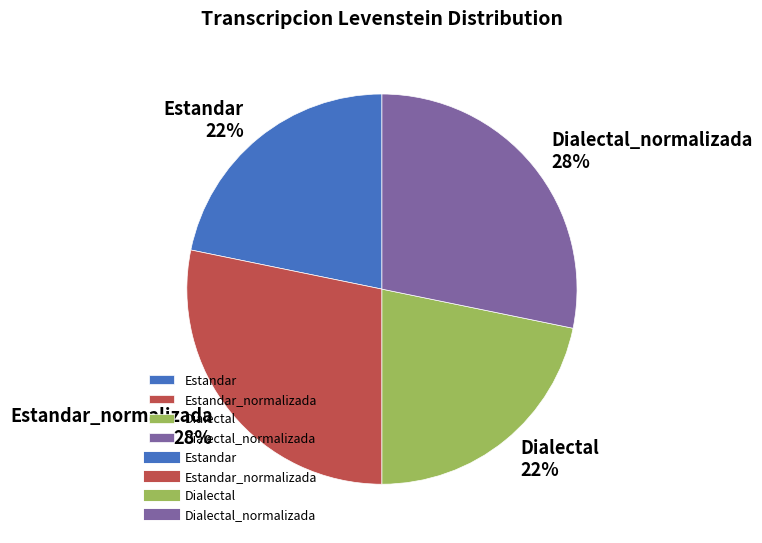

To the nearest percent, what portion does Dialectal represent?

22%